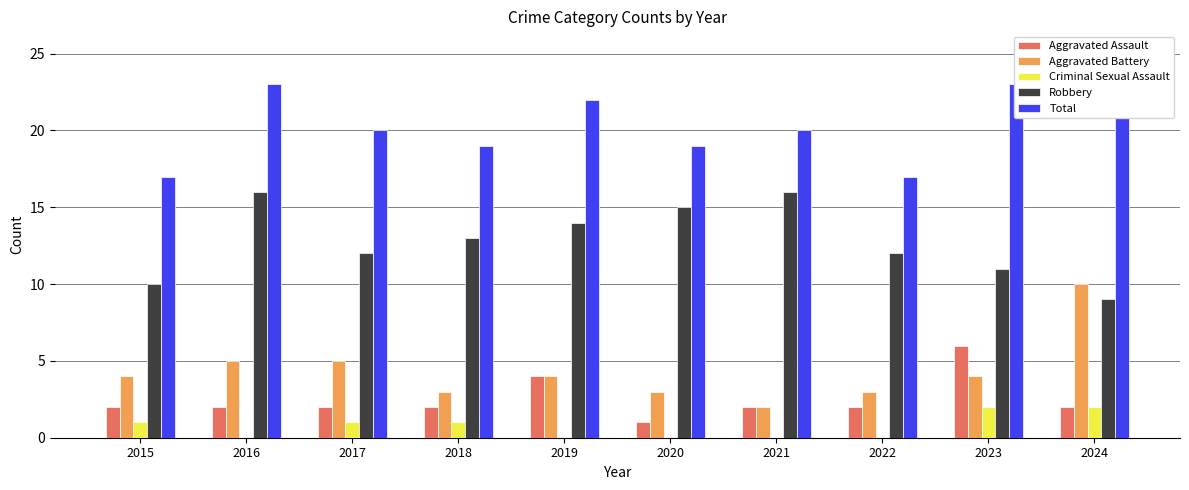

Which label corresponds to the largest value in the chart?

2016